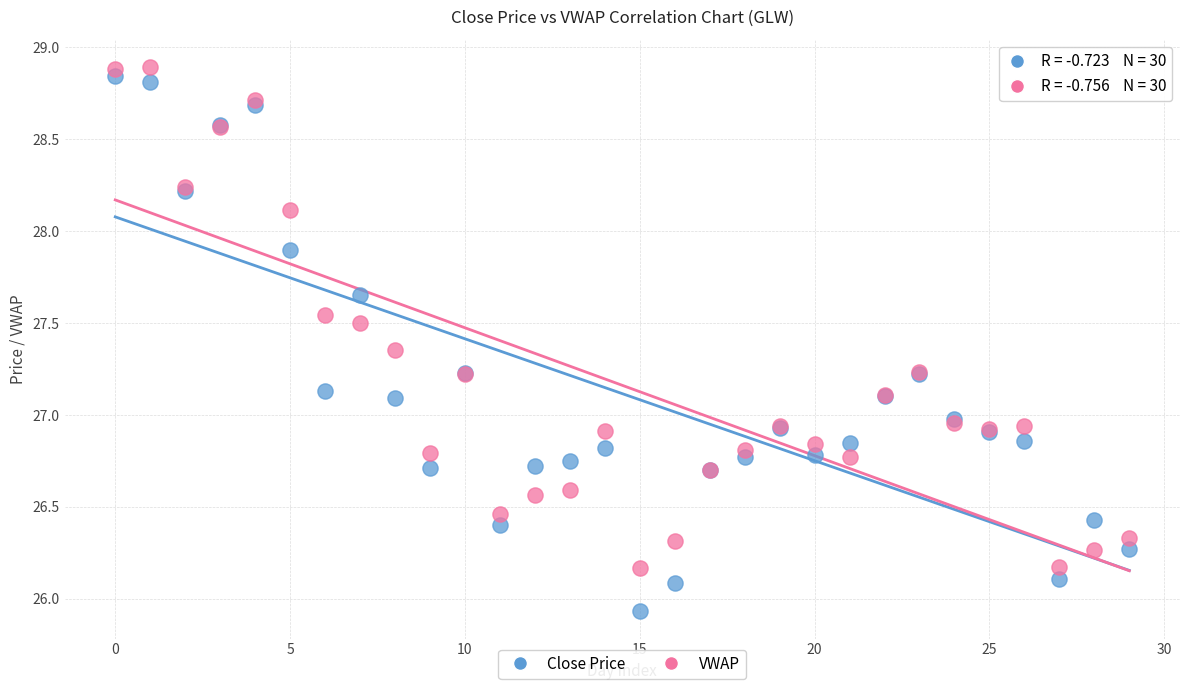

Which series has the widest spread of Y values?

Close Price